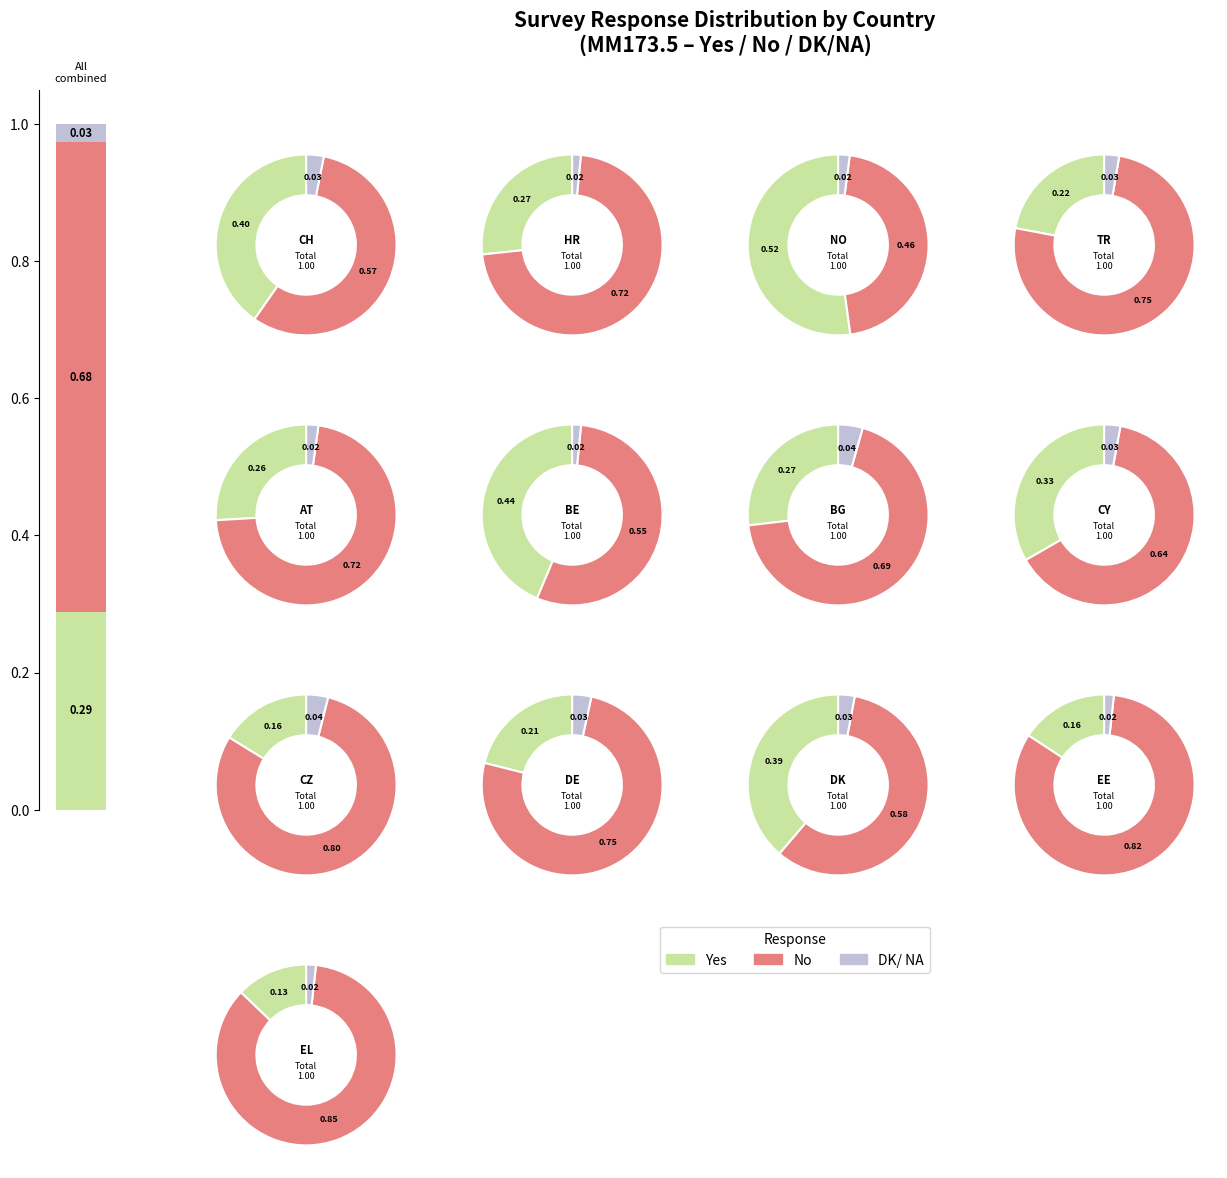

What is the largest slice in the pie chart?

EL